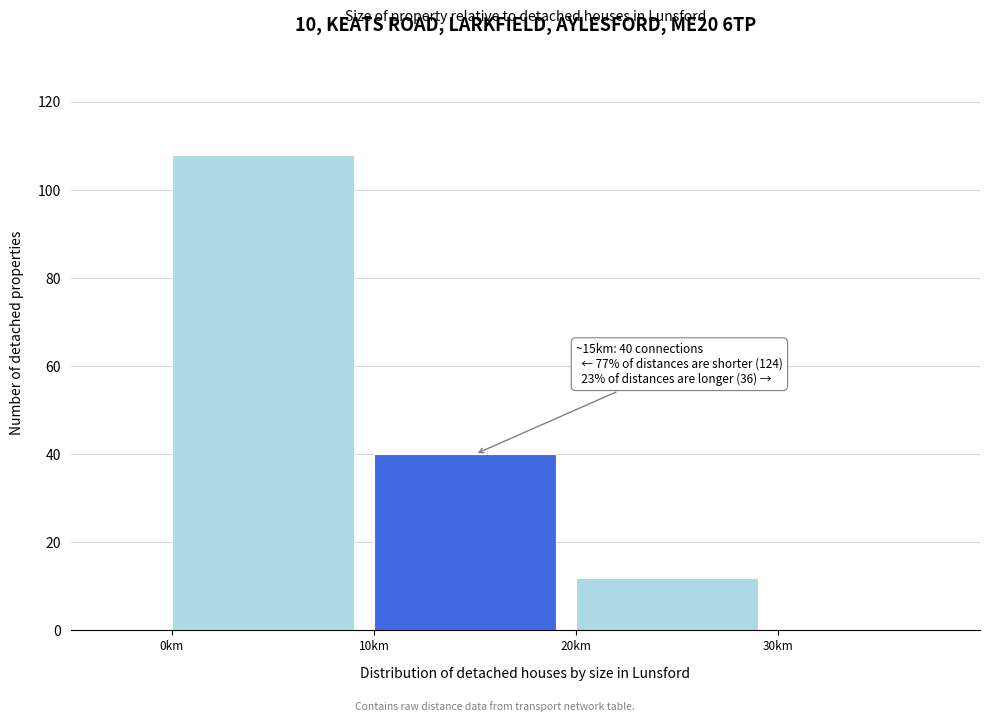

Over which range of the x-axis is the bar tallest?

0 to 10